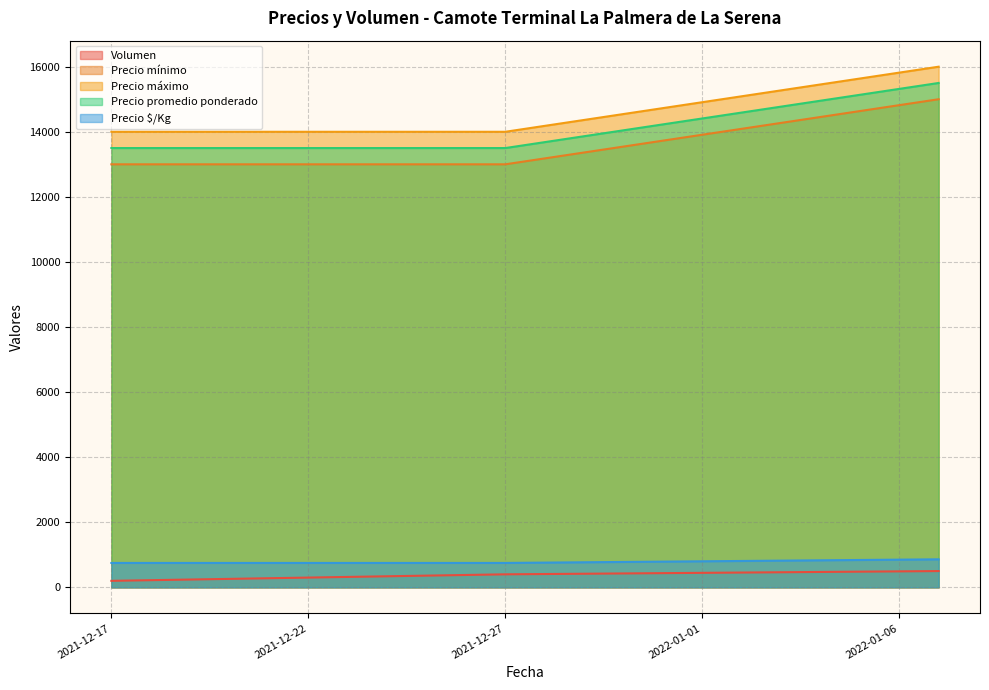

List the labels in order of Precio máximo value, smallest first.

2021-12-17, 2021-12-27, 2022-01-07